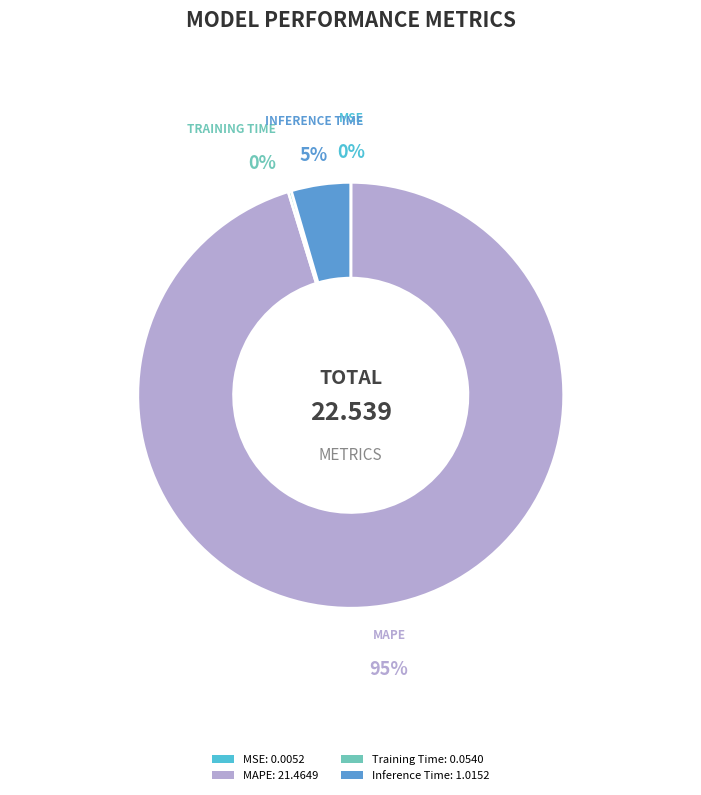

How many slices are in this pie chart?

4